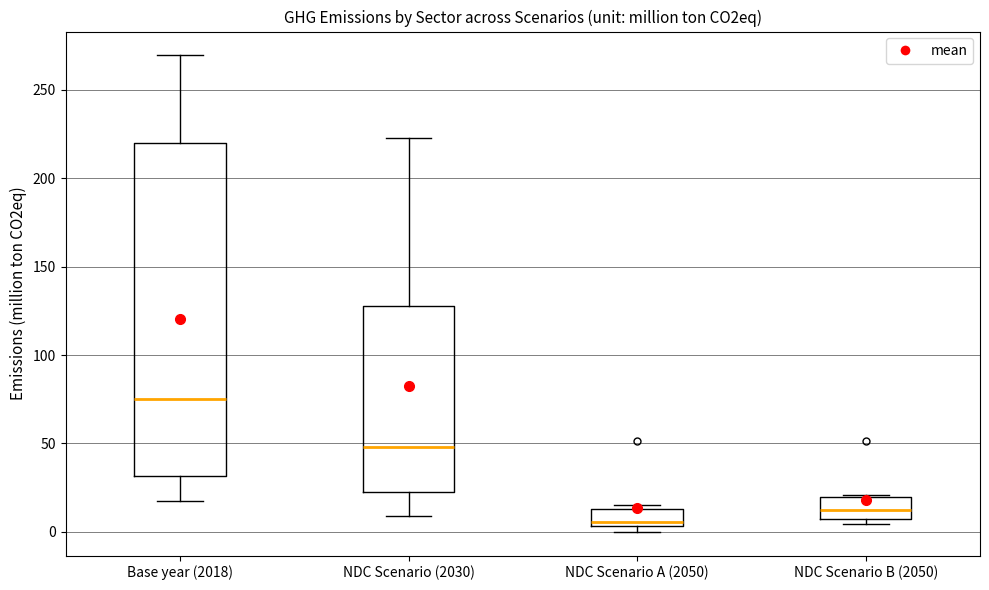

Which box's median line is the highest?

Base year (2018)